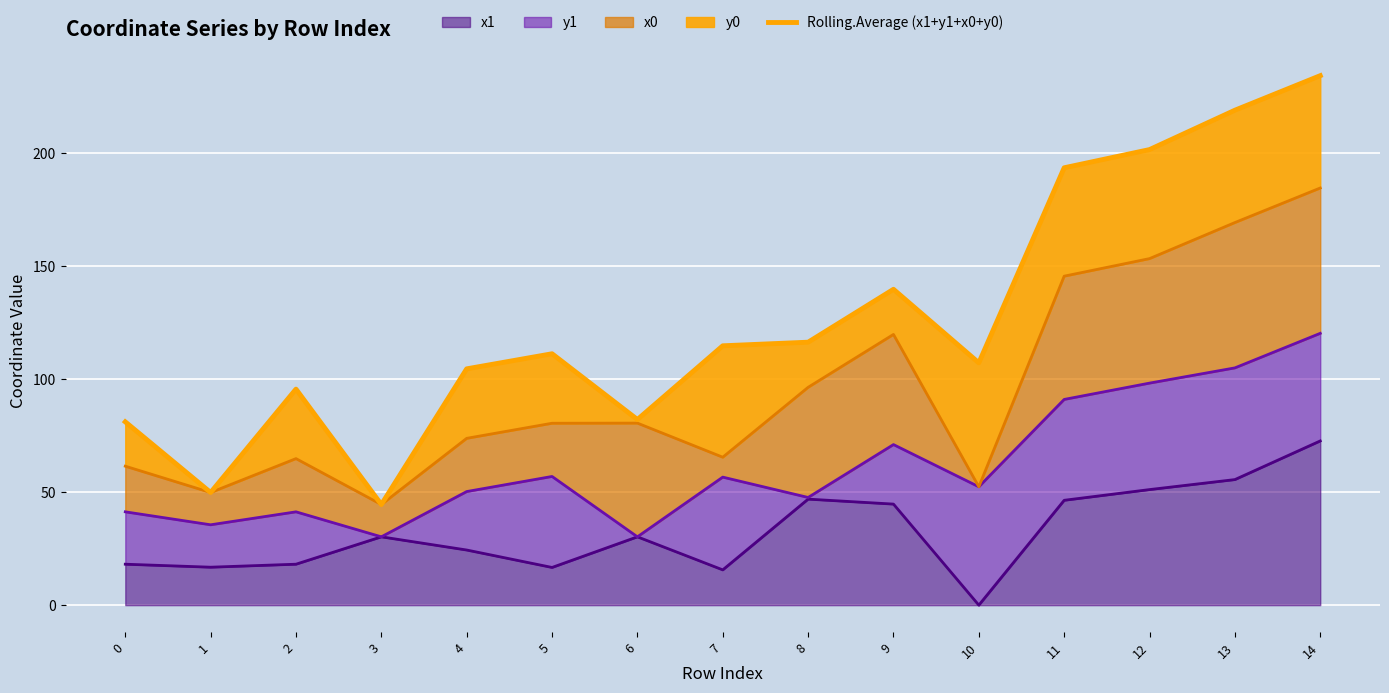

What is the highest value of the x1 series?

72.6